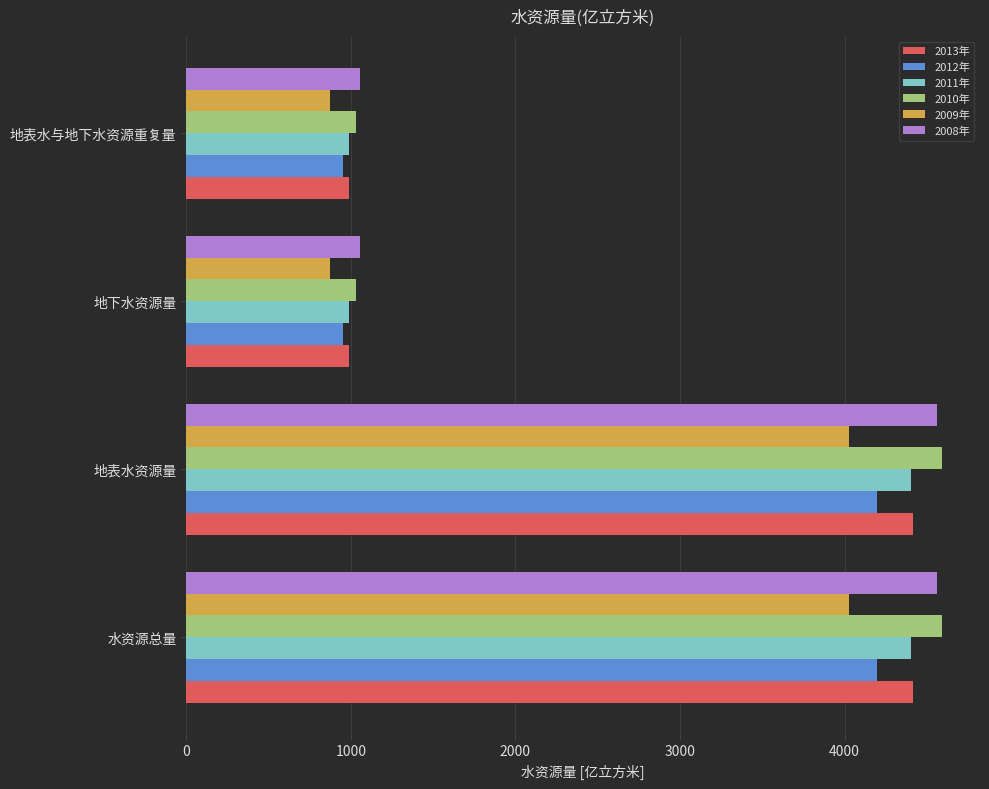

What is the sum of all 2010年 values?

11253.2